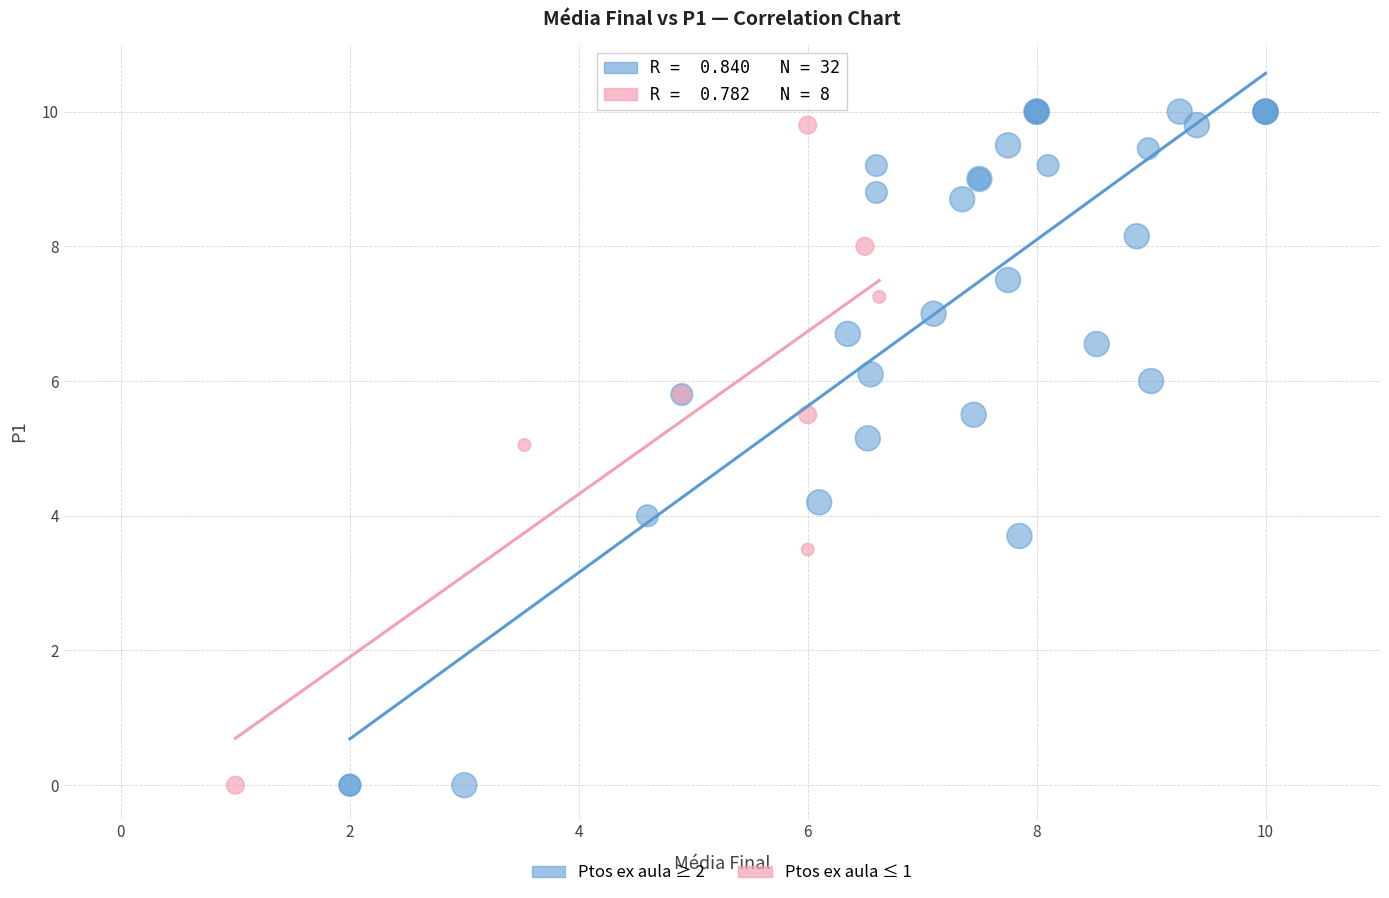

Which series has the largest Y range (max minus min)?

Ptos ex aula ≥ 2